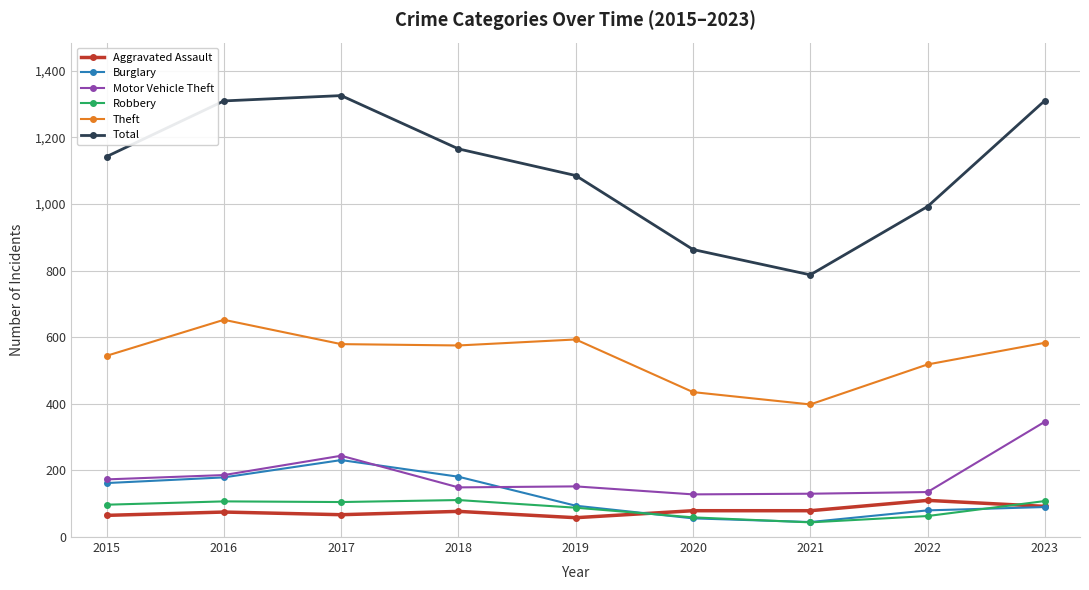

What is the value of the Robbery point at the 4th from the left?

111